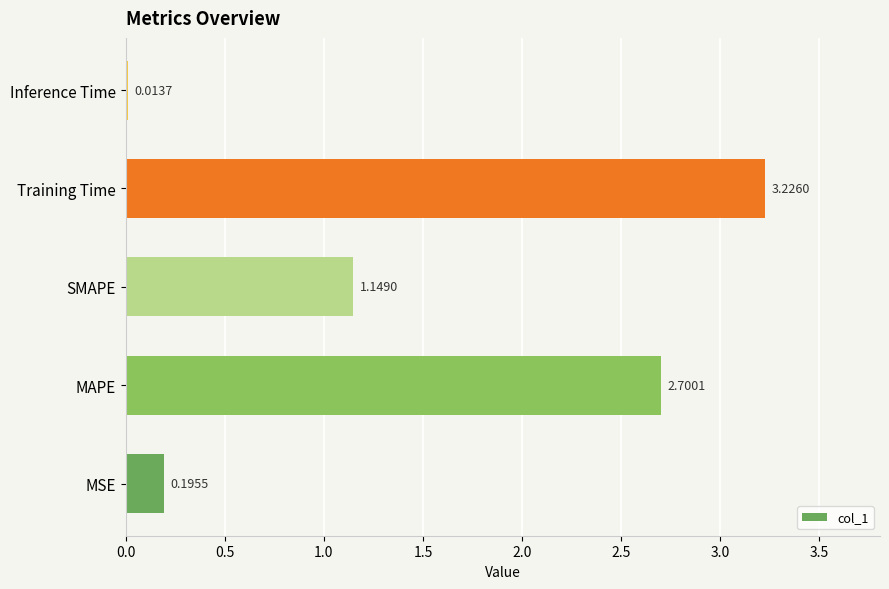

Where is the data nearest to the value 1?

SMAPE